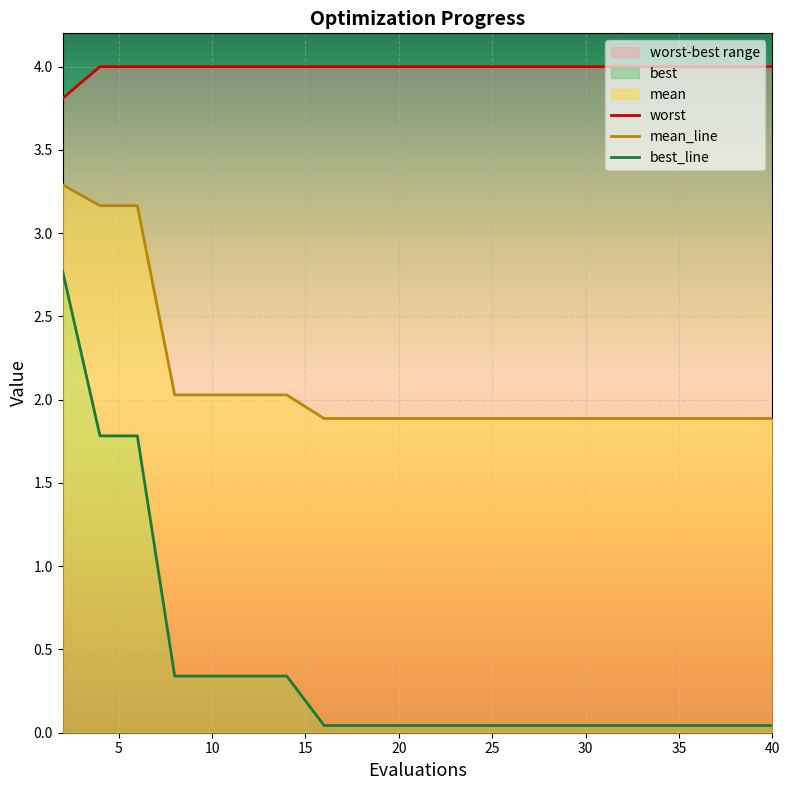

True or false: best has a value of 0.0 at 28.

True